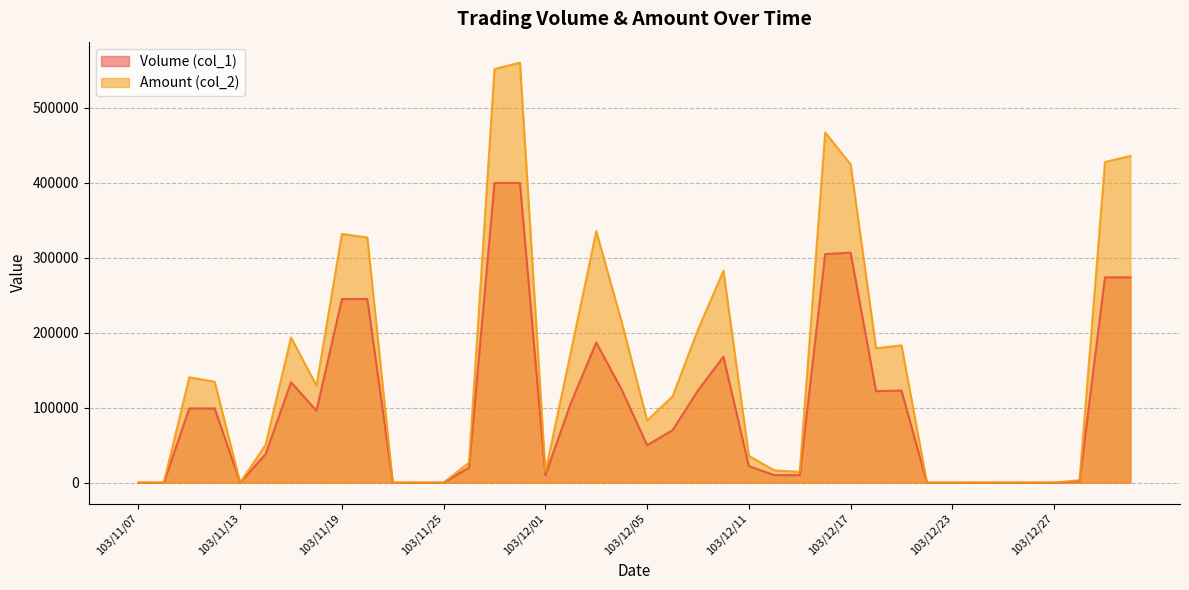

How many lines are shown in the chart?

2